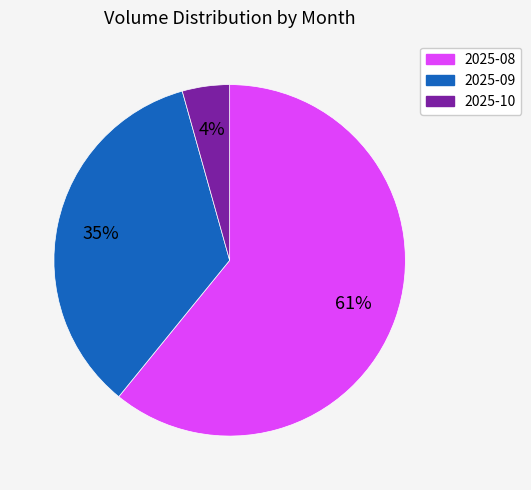

Does any single category account for the majority?

Yes